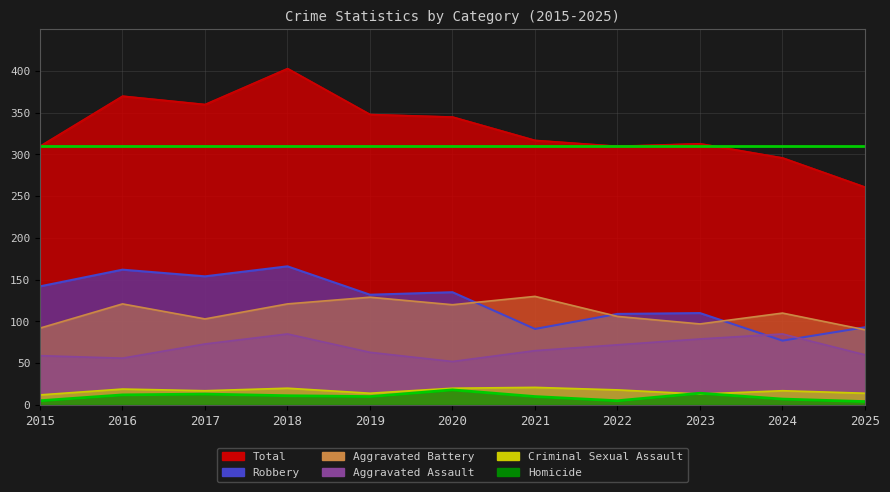

At which category does the chart reach its minimum across all series?

2025